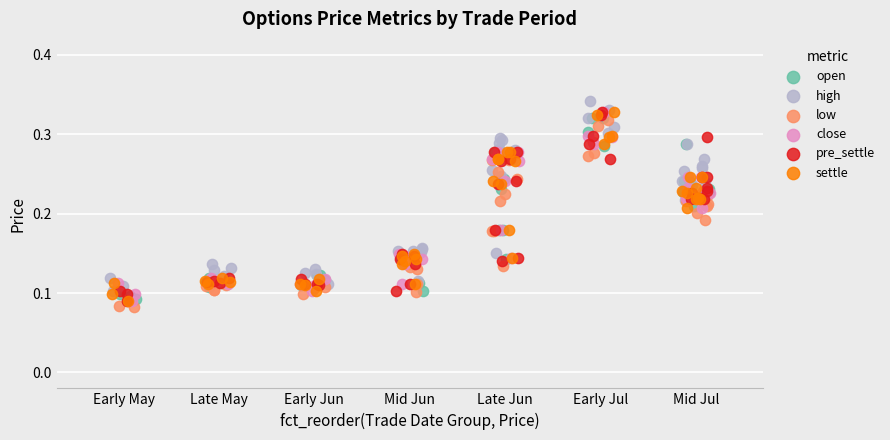

Which series reaches the minimum Y coordinate?

low